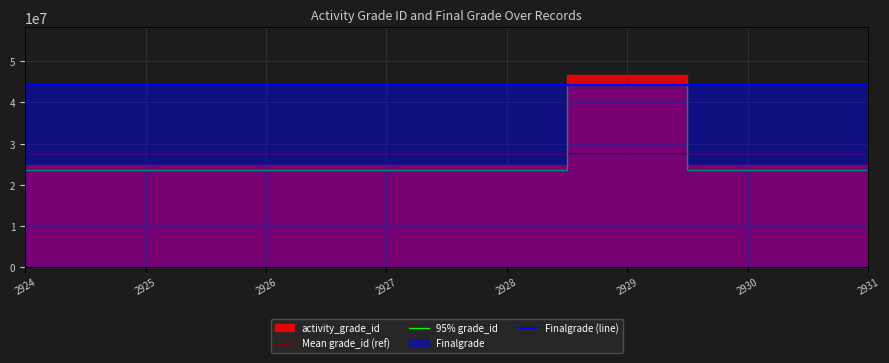

The chart shows a value of 24691934 at 2924. True or false?

True